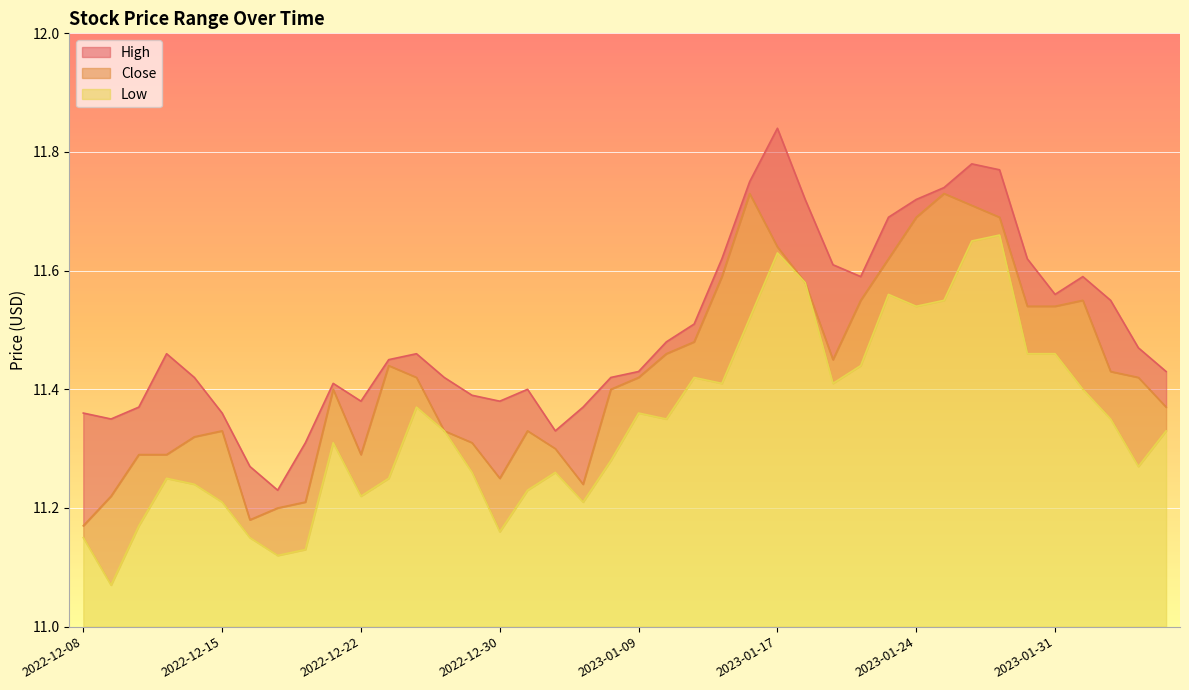

What is the difference between the highest and lowest values at 2022-12-08?

0.2